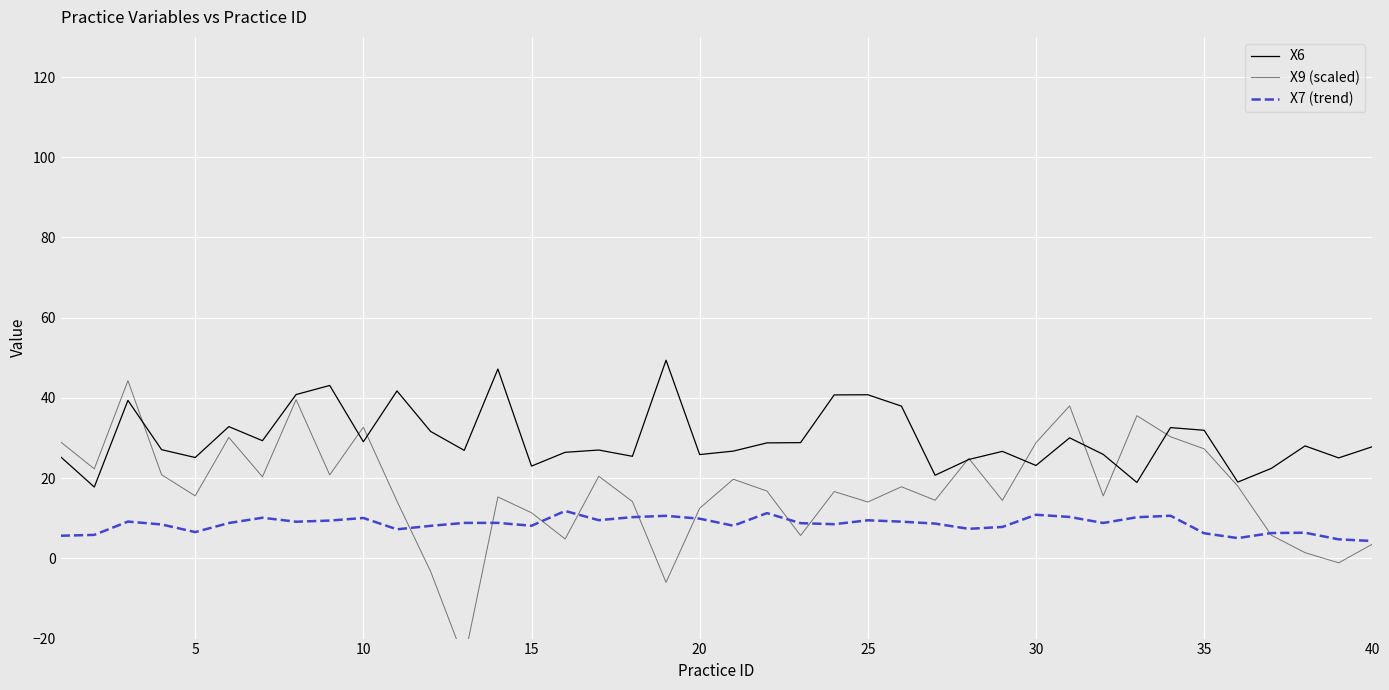

How many lines are shown in the chart?

3